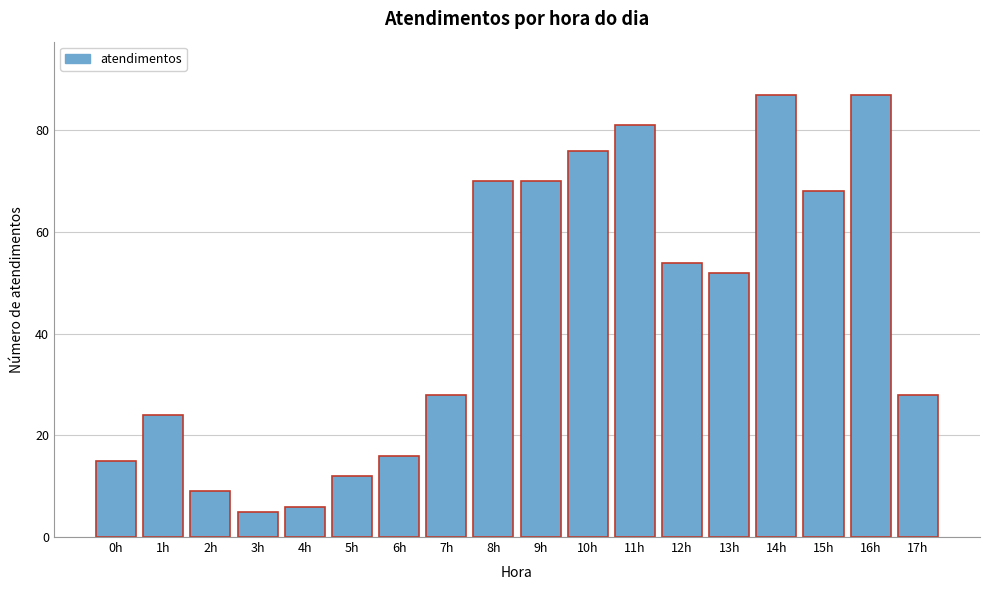

Reading left to right, list all the values displayed in this chart.

0h=15	1h=24	2h=9	3h=5	4h=6	5h=12	6h=16	7h=28	8h=70	9h=70	10h=76	11h=81	12h=54	13h=52	14h=87	15h=68	16h=87	17h=28